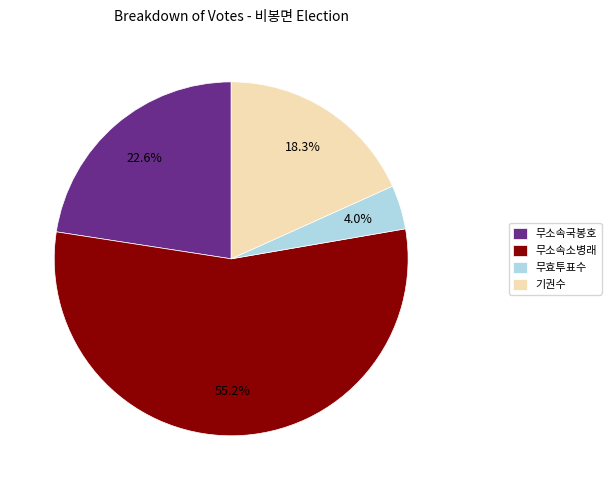

Do 무소속소병래 and 기권수 together represent more than half of the pie?

Yes